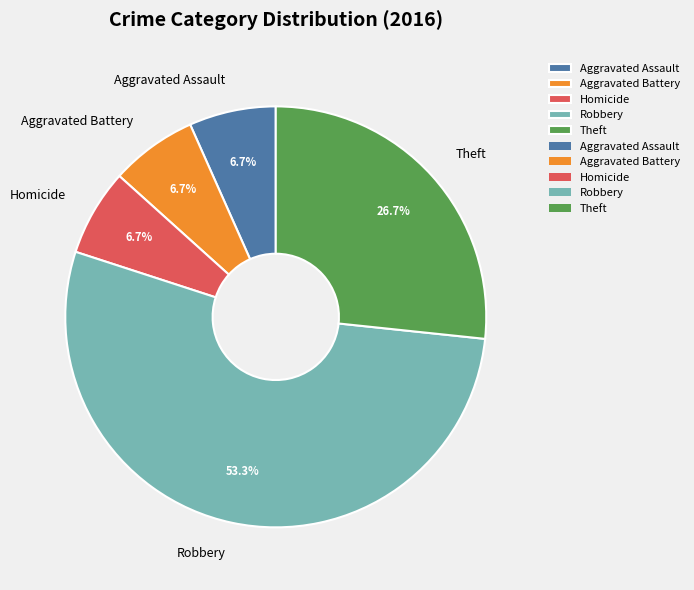

Count the number of slices in the pie.

5